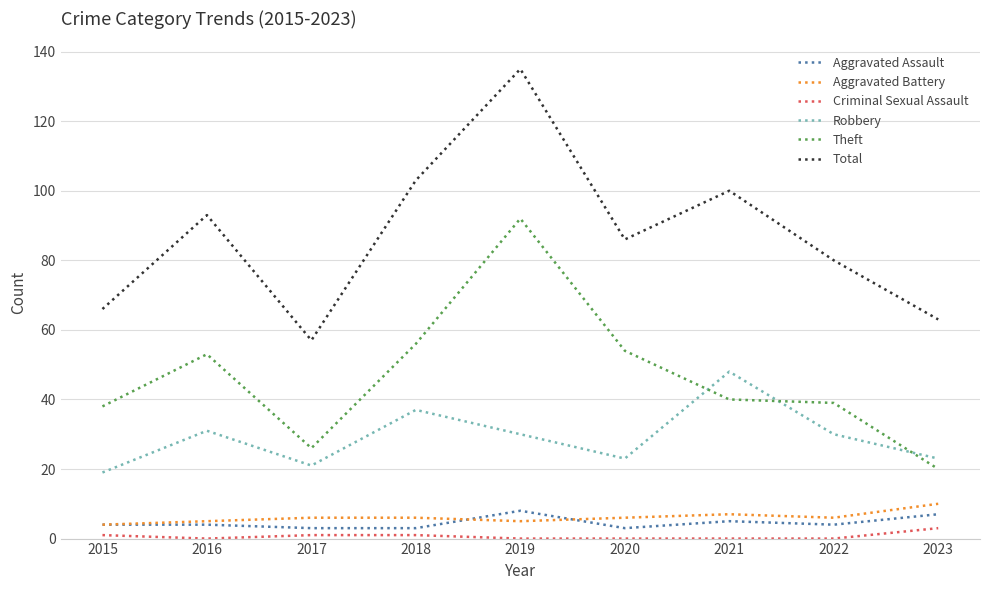

True or false: Aggravated Battery and Total intersect in this chart.

False